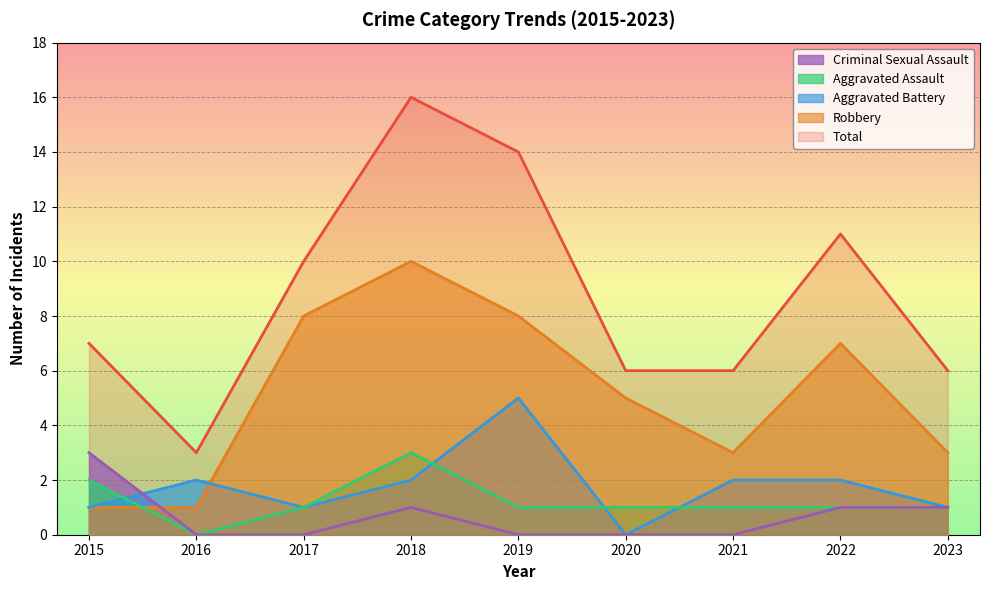

Which has a higher value, 2017 or 2018?

2018